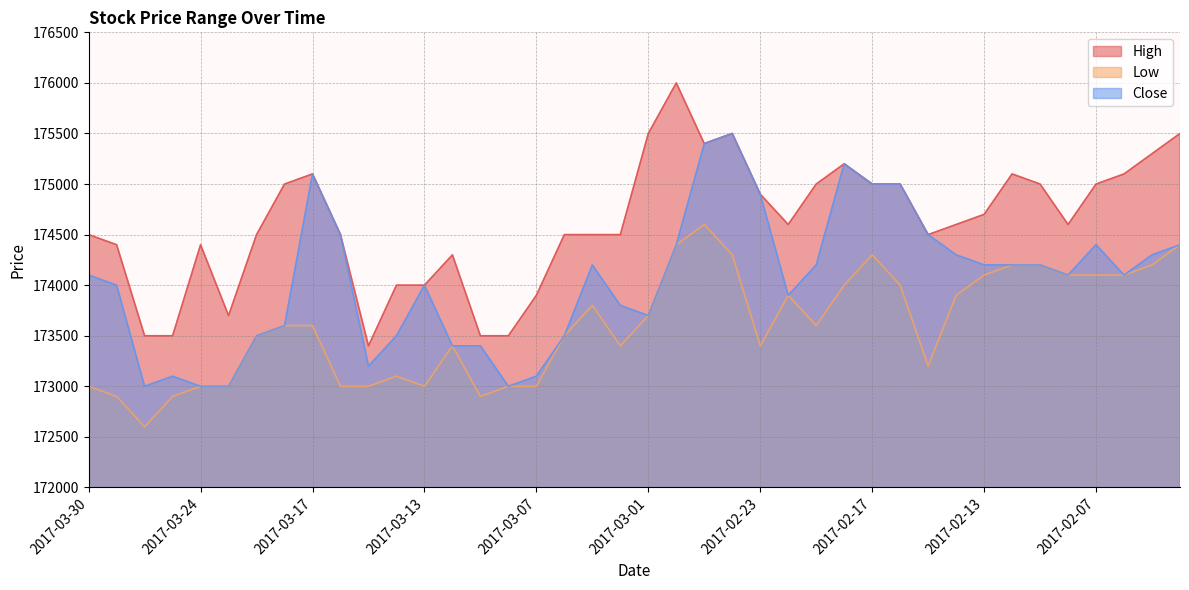

Count the number of data series in this chart.

3